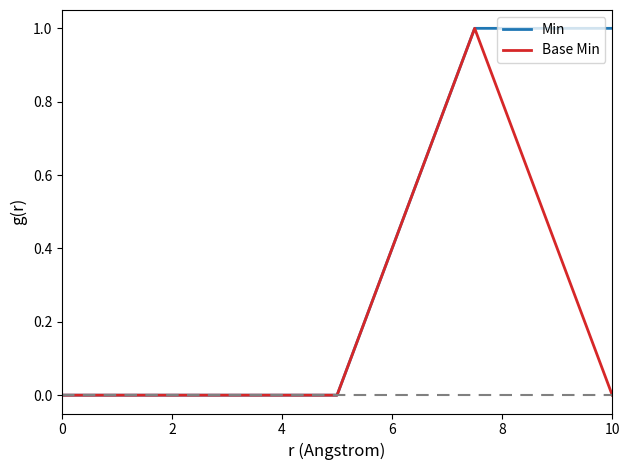

What is the difference between the maximum and minimum values in the Min series?

1